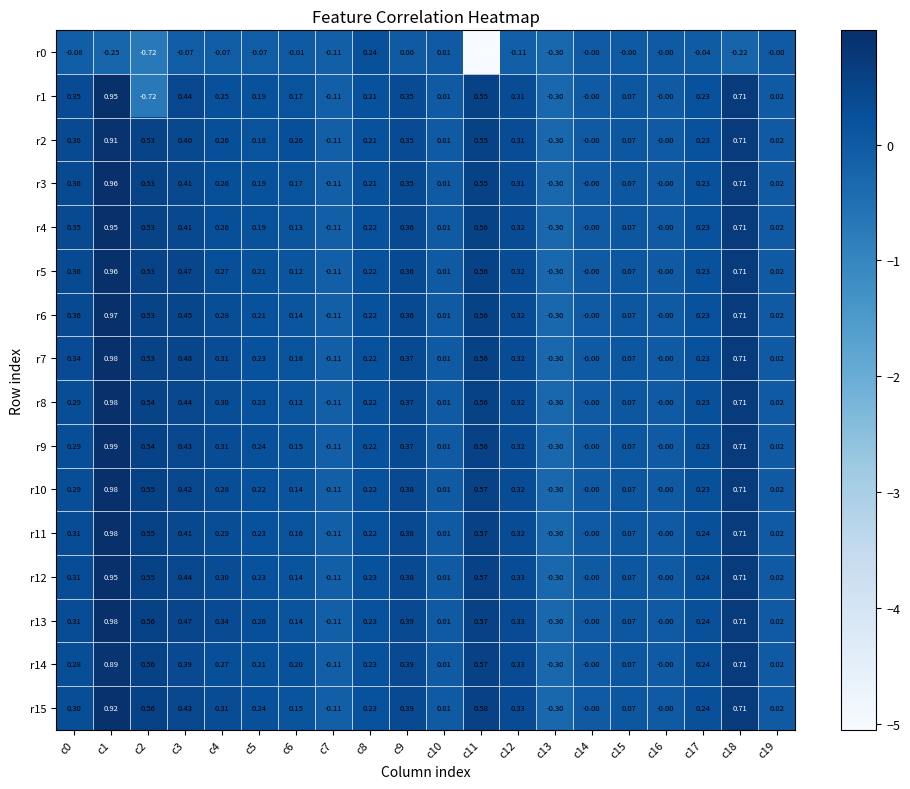

How many values in the r9 series are below 0?

2